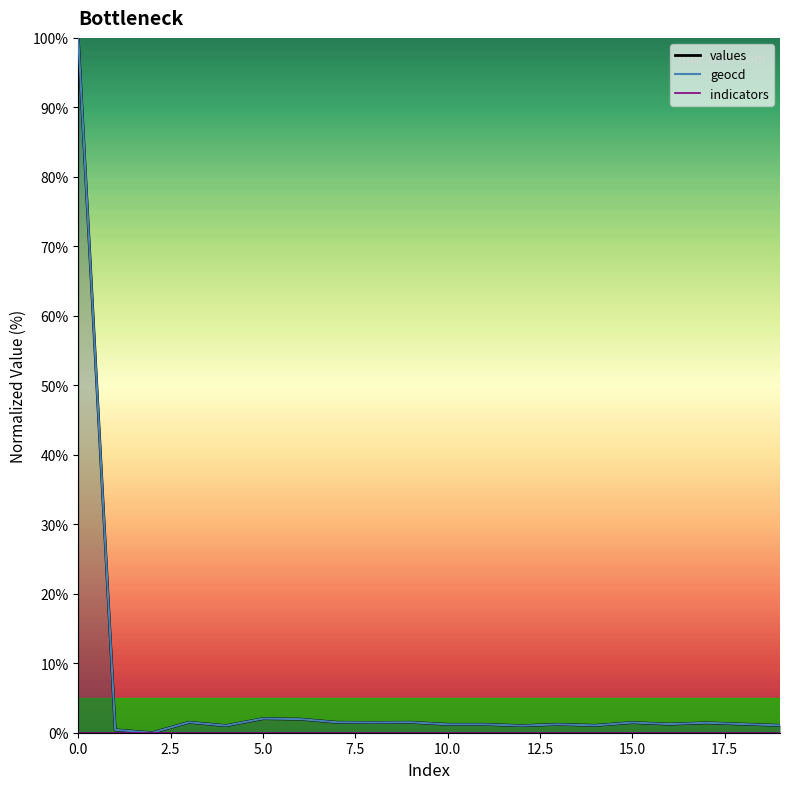

Where is the first local minimum for values?

2